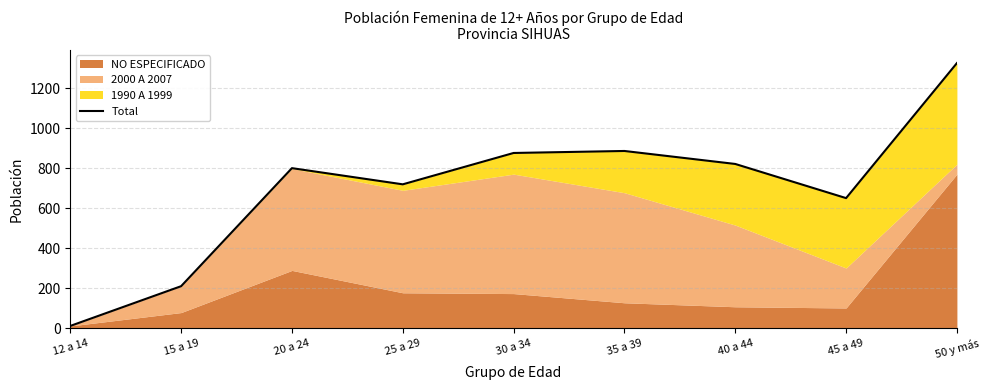

At which category does the data reach its first local valley?

25 a 29